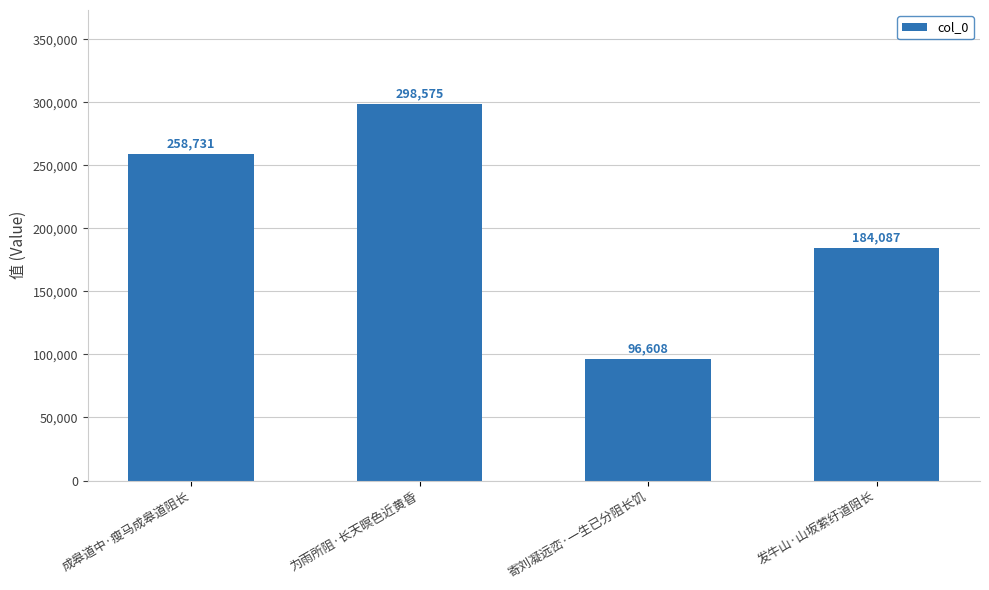

Count the values in the range 184087 to 298575.

3